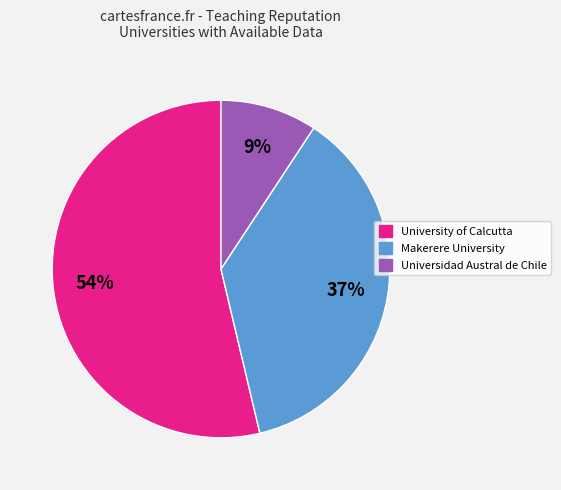

Is there any slice that represents more than half of the pie?

Yes